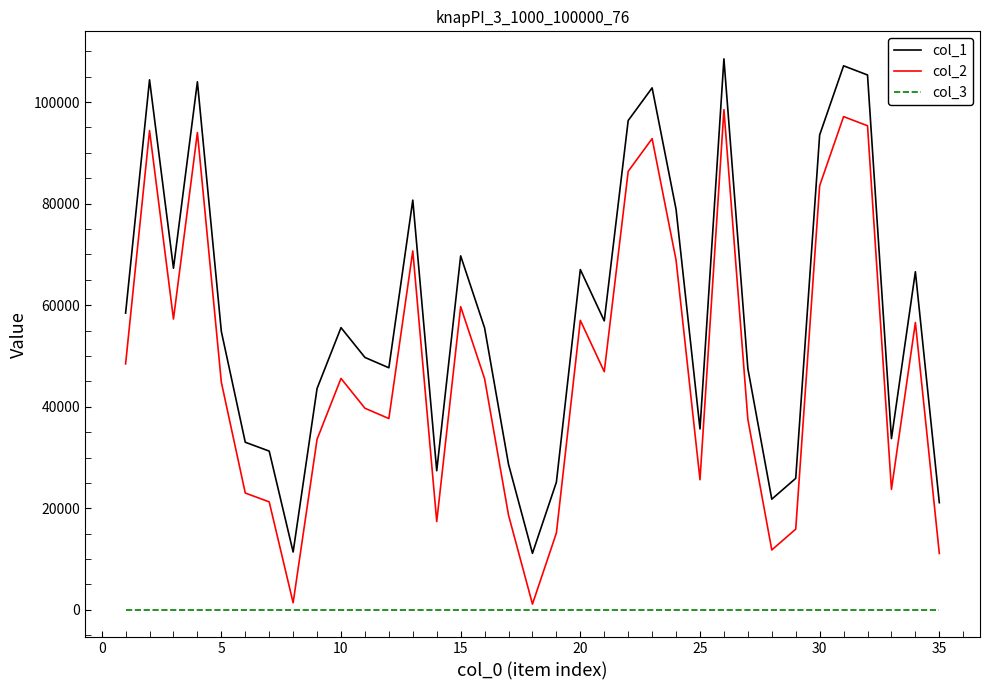

Rank the series by their average value, from lowest to highest.

col_3, col_2, col_1